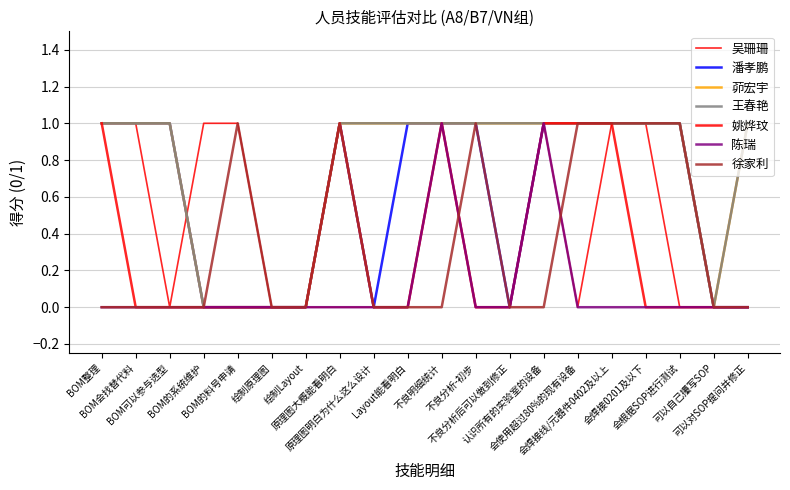

Is this an area chart (filled region under the line)?

No